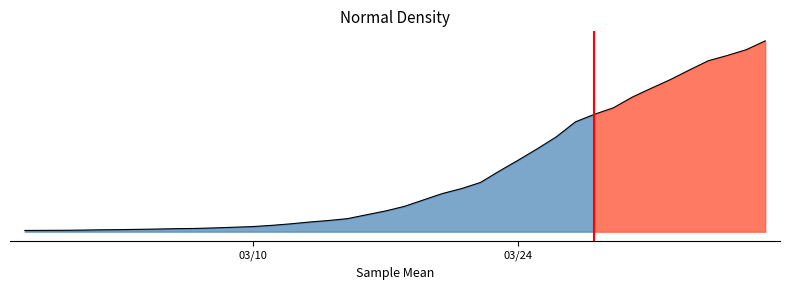

What is the value of the 6th point from the left?

70